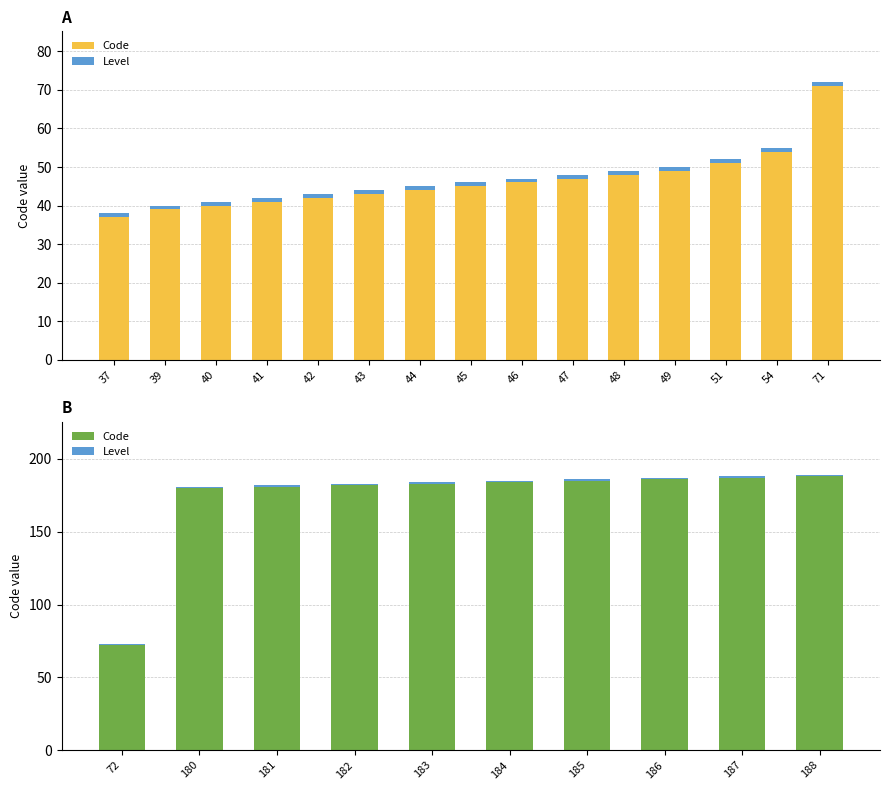

At how many categories does at least one series exceed 97?

9